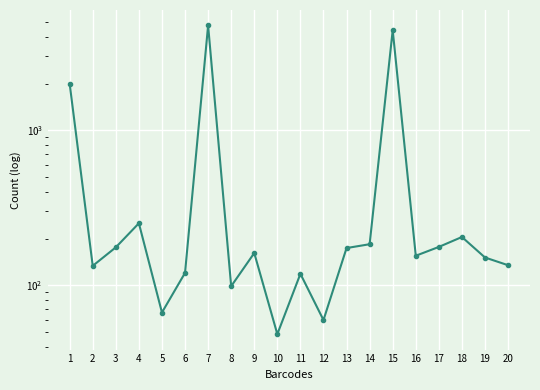

Which has a higher value, 8 or 11?

11